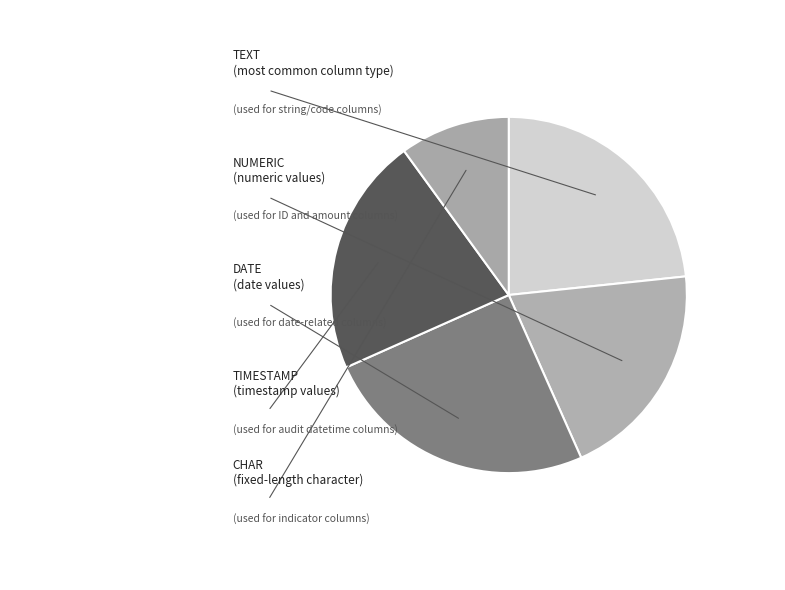

Combined, do NUMERIC and CHAR account for over 50%?

No